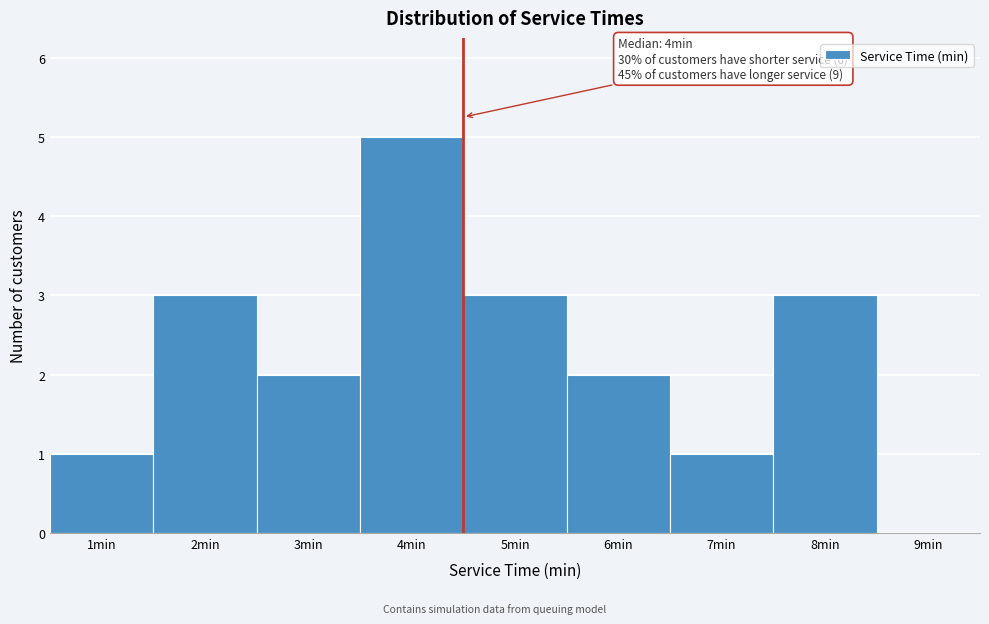

Reading right to left, transcribe all the data shown in this chart.

9min=0	8min=3	7min=1	6min=2	5min=3	4min=5	3min=2	2min=3	1min=1